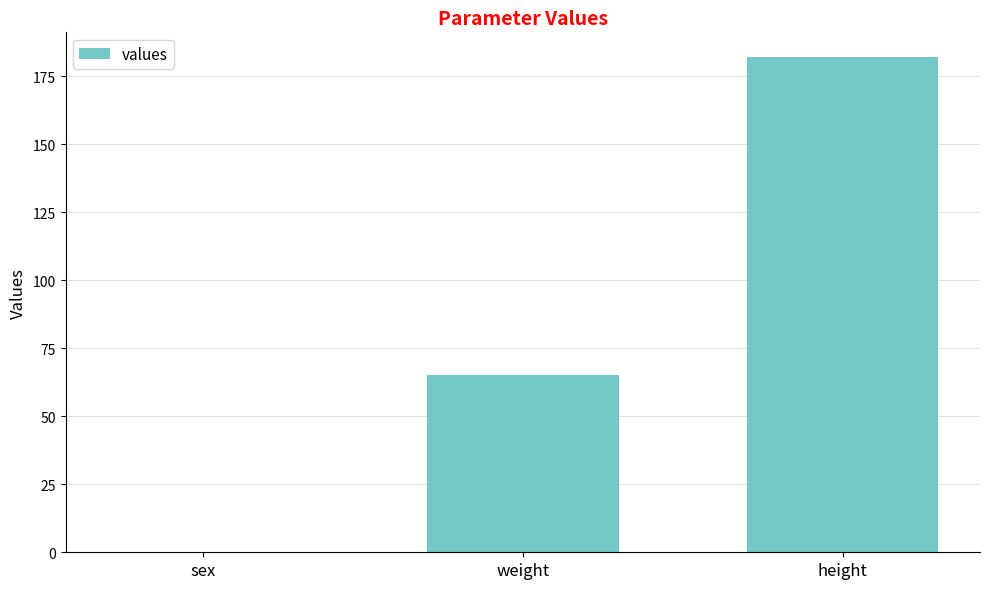

What is the approximate value at weight?

65